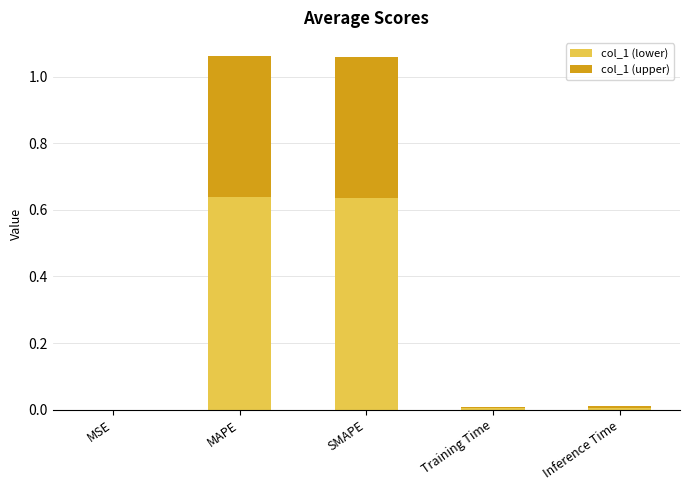

What is the total value across all series at SMAPE?

1.1